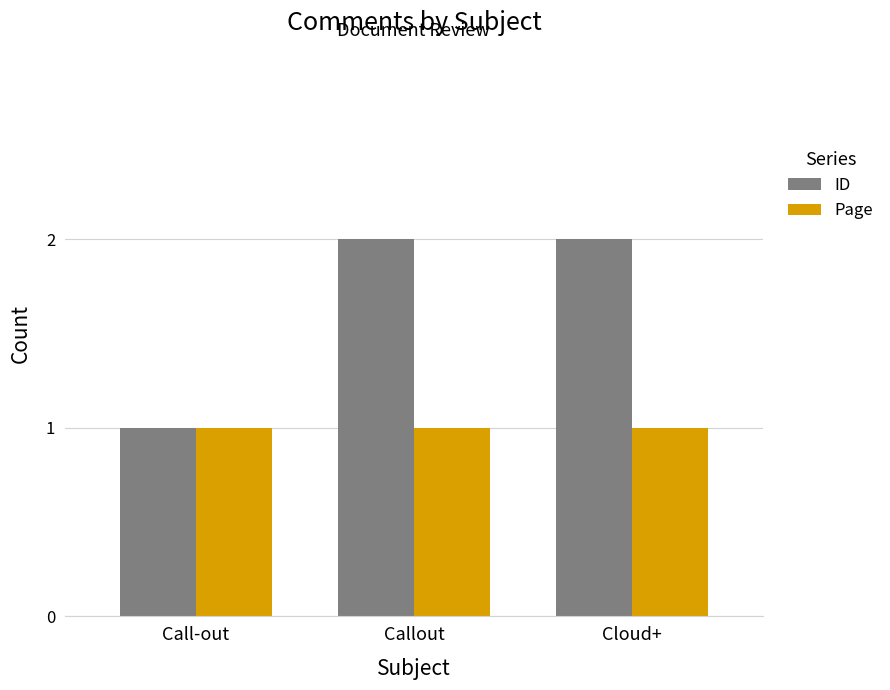

The value of Page at Cloud+ is 1. True or false?

True